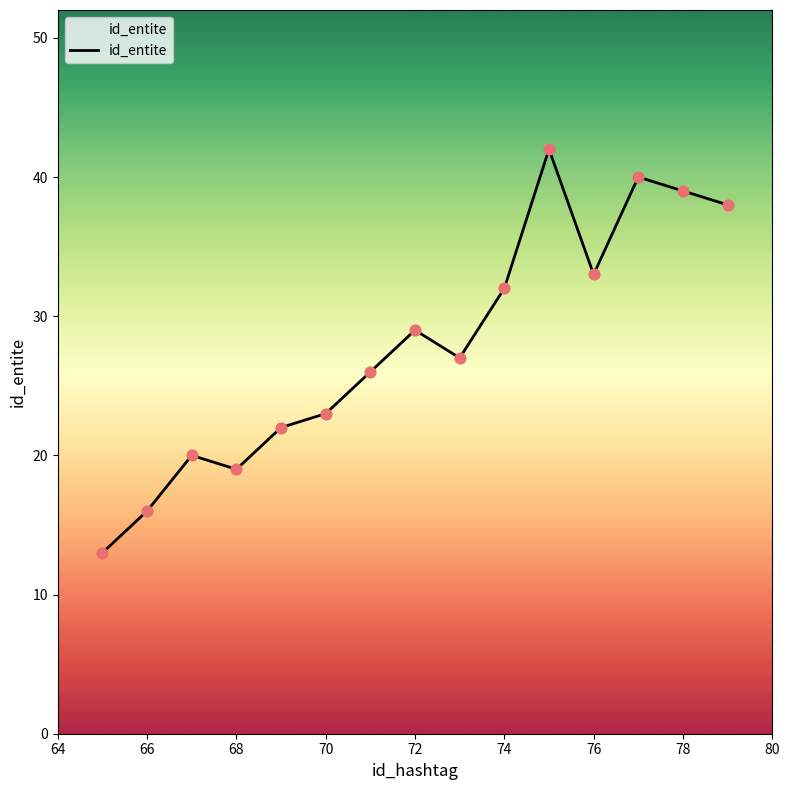

What is the maximum value shown in the chart?

42